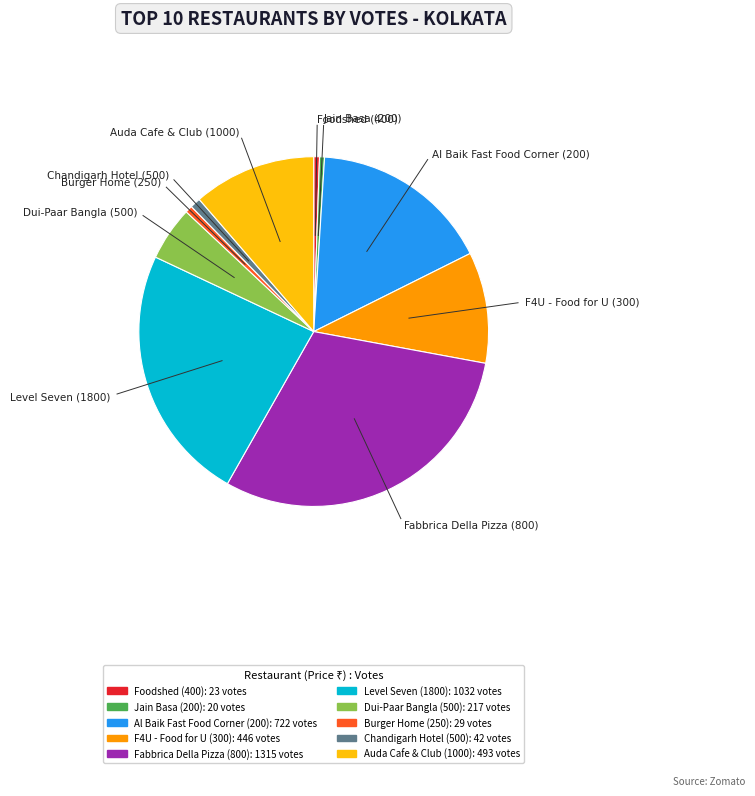

Is there a majority slice in this chart?

No